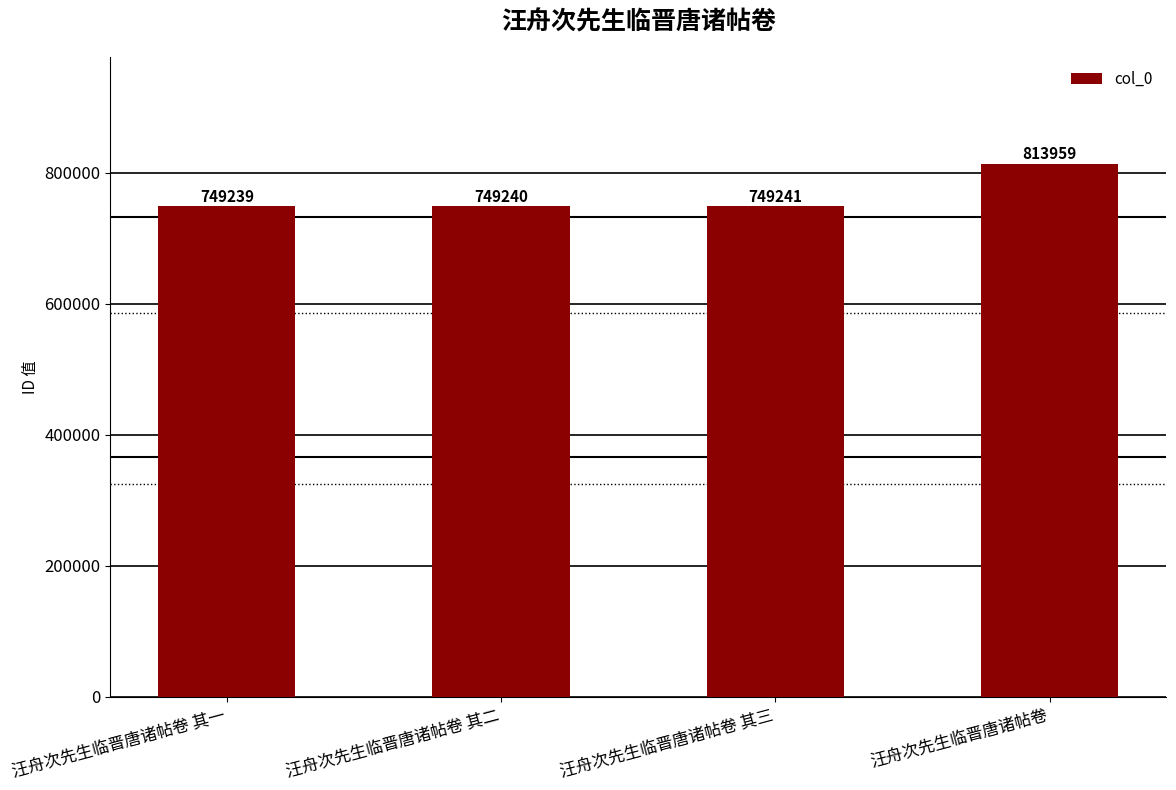

Reading left to right, extract all data points from this chart.

汪舟次先生临晋唐诸帖卷 其一=749239	汪舟次先生临晋唐诸帖卷 其二=749240	汪舟次先生临晋唐诸帖卷 其三=749241	汪舟次先生临晋唐诸帖卷=813959